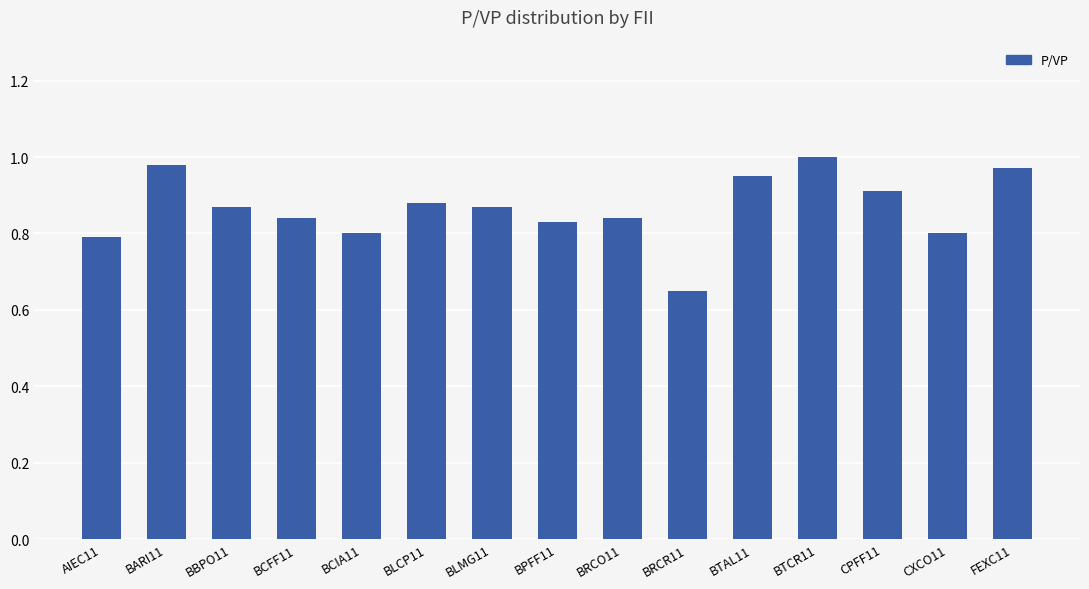

What is the label of the 10th bar from the left?

BRCR11